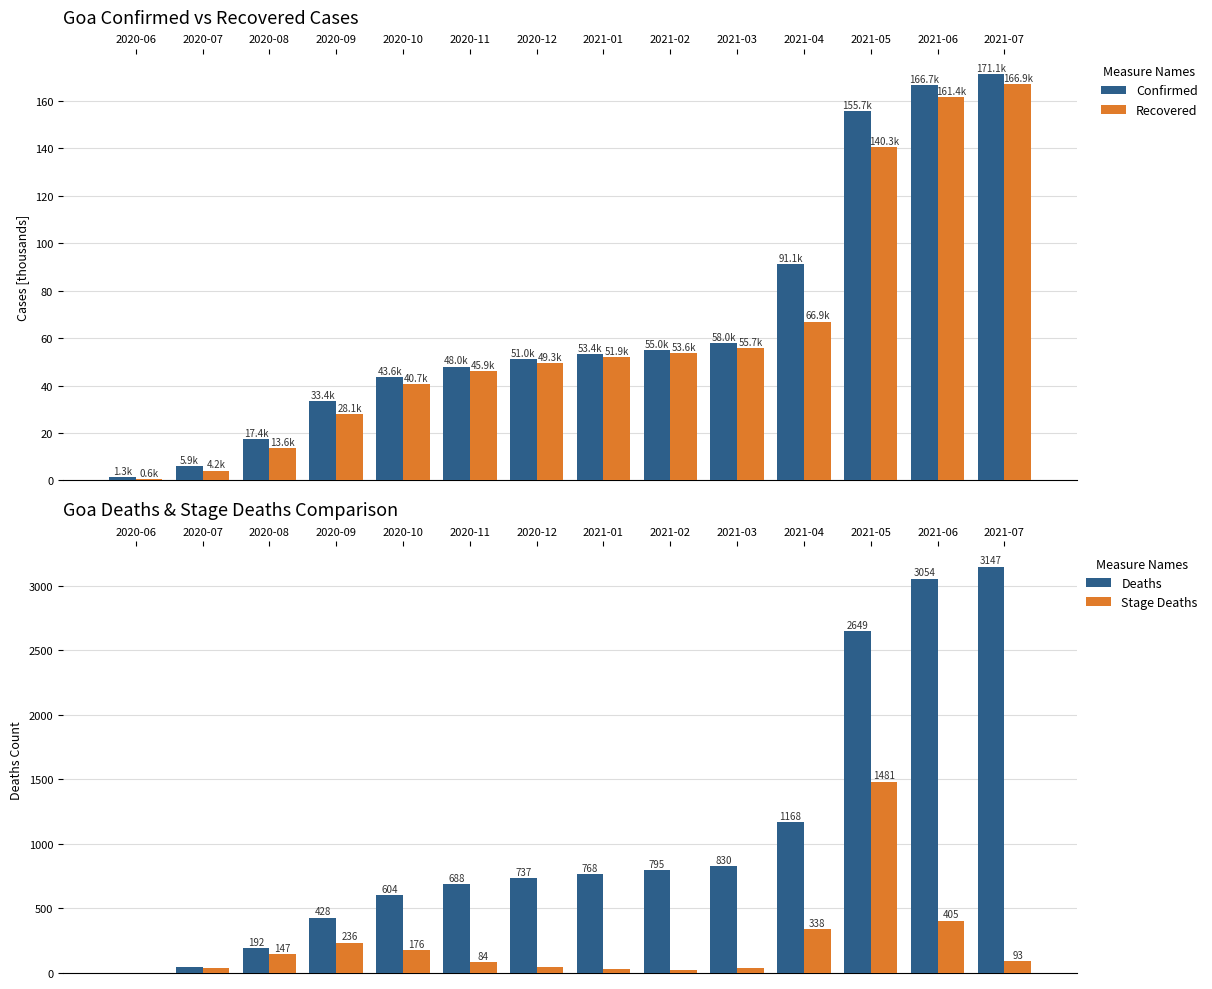

Are the bars horizontal?

No